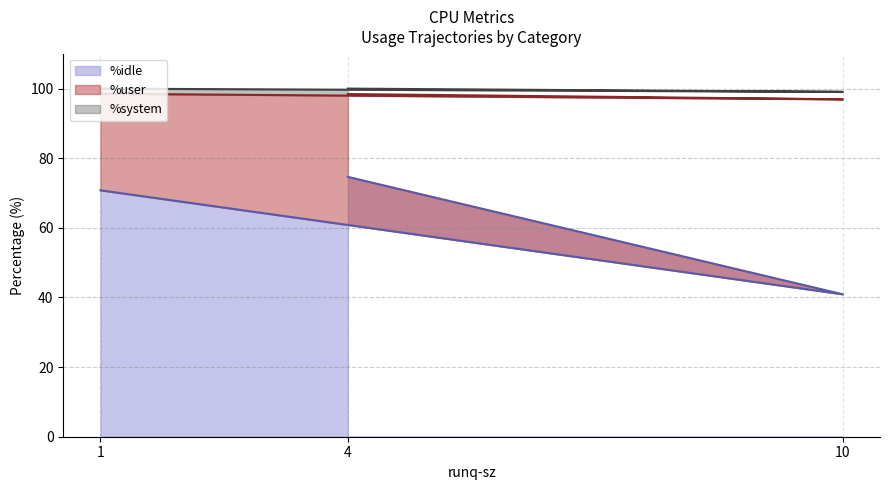

Which has a higher value, 4 or 10?

4